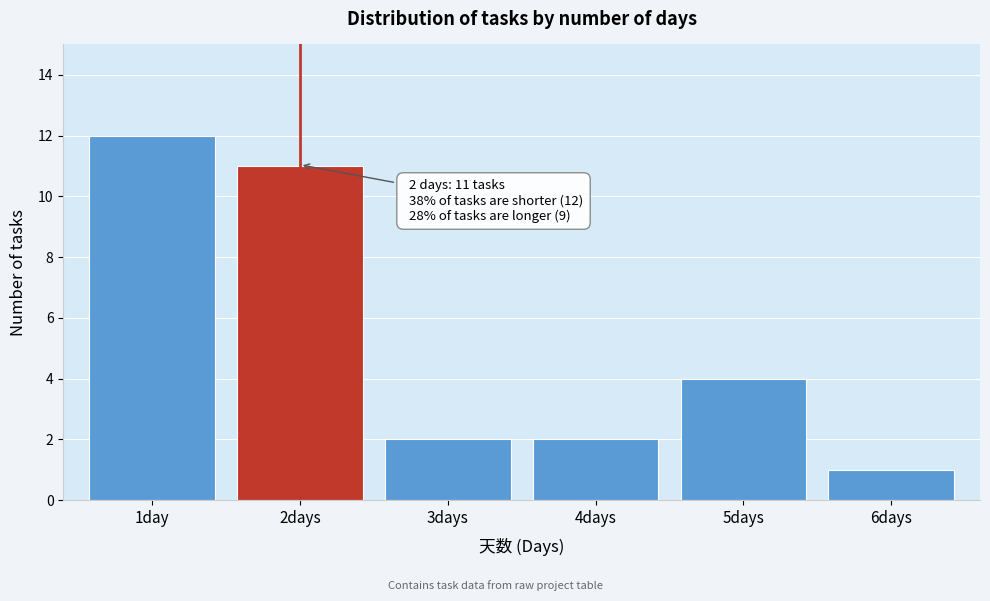

Reading right to left, list all the values displayed in this chart.

1	4	2	2	11	12